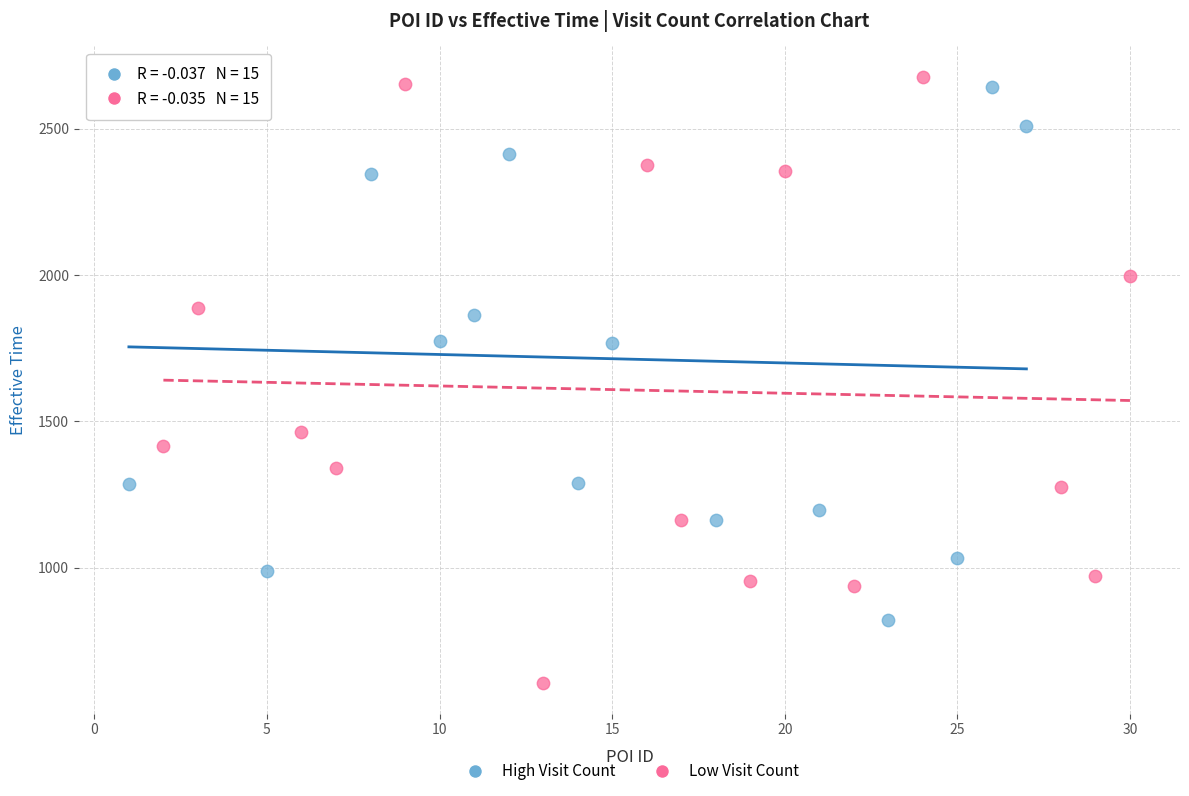

Which series reaches the maximum Y coordinate?

Low Visit Count